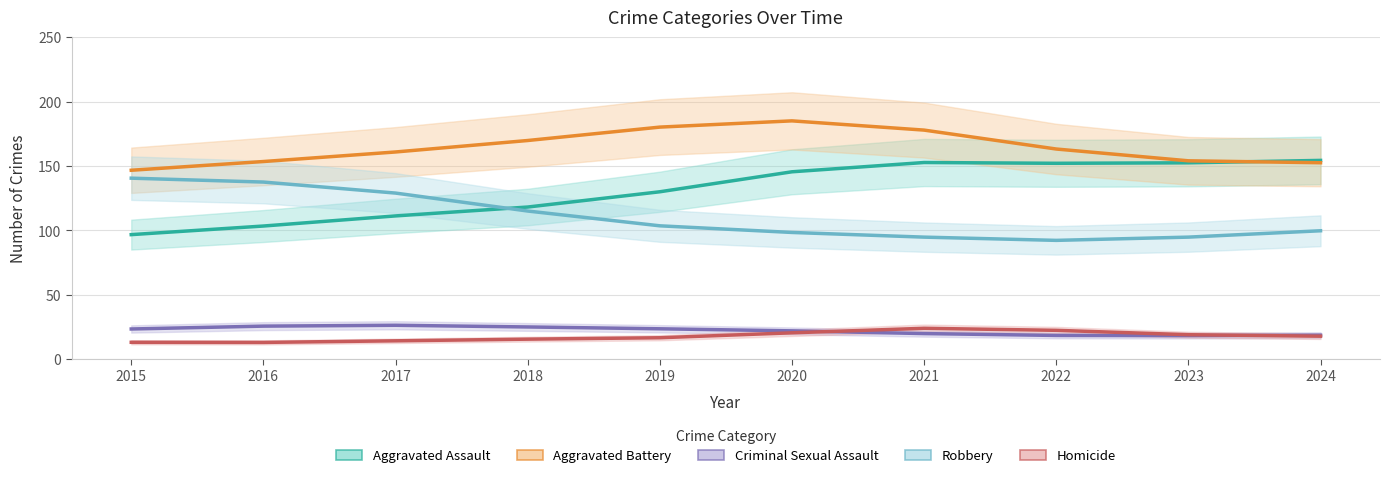

What is the value of the Robbery point at the 10th from the left?

99.8